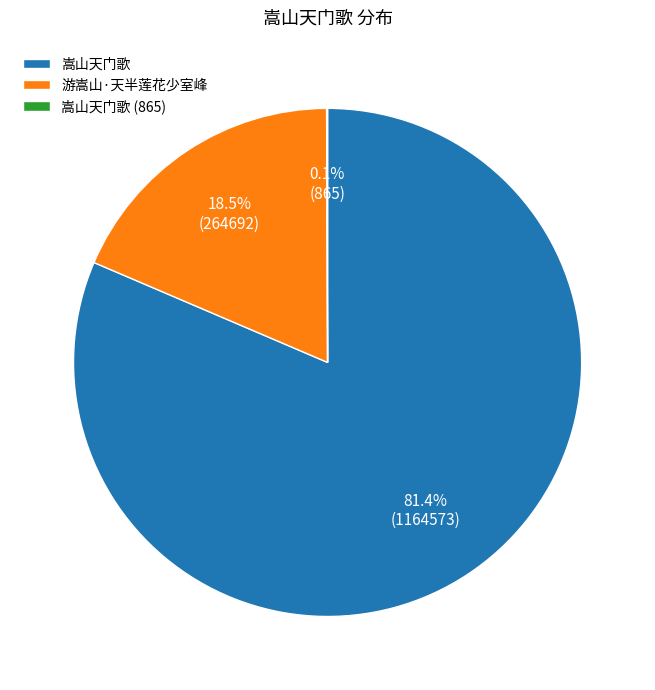

The 游嵩山·天半莲花少室峰 slice represents 8% of the pie. True or false?

False